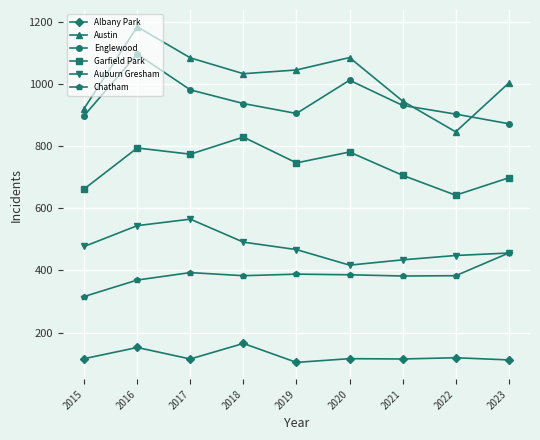

True or false: Englewood and Albany Park cross at least once.

False